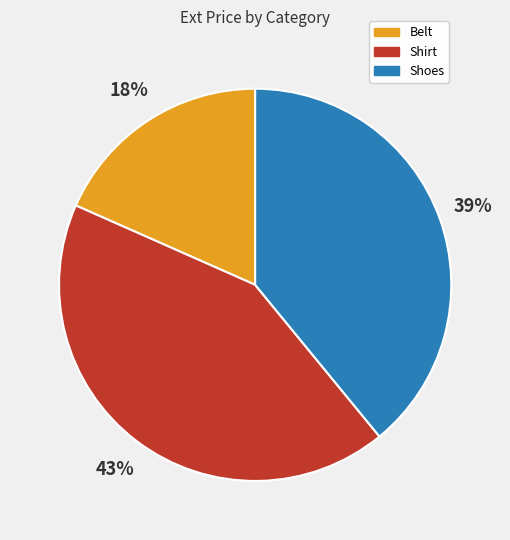

Count the number of slices in the pie.

3